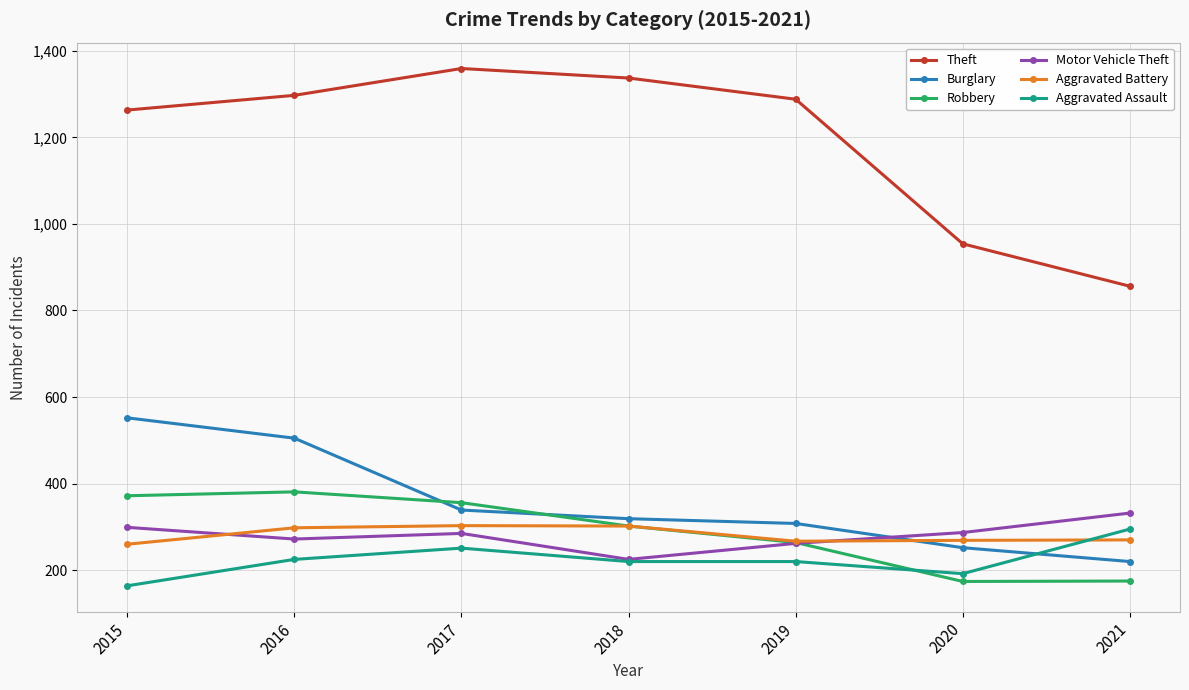

What is the difference between the highest and lowest values at 2020?

780